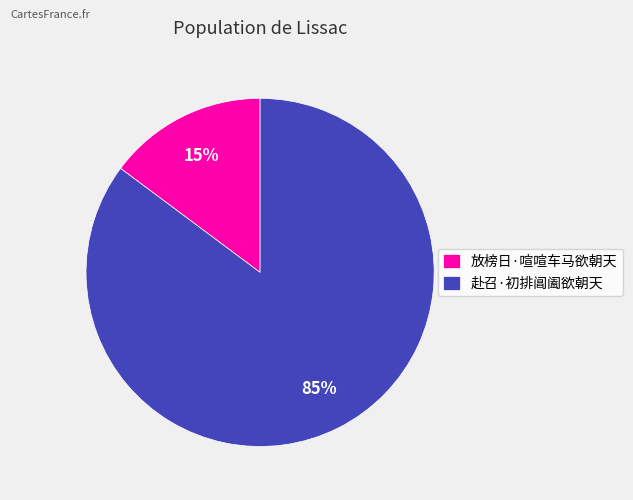

Is the sum of 放榜日·喧喧车马欲朝天 and 赴召·初排阊阖欲朝天 greater than half?

Yes